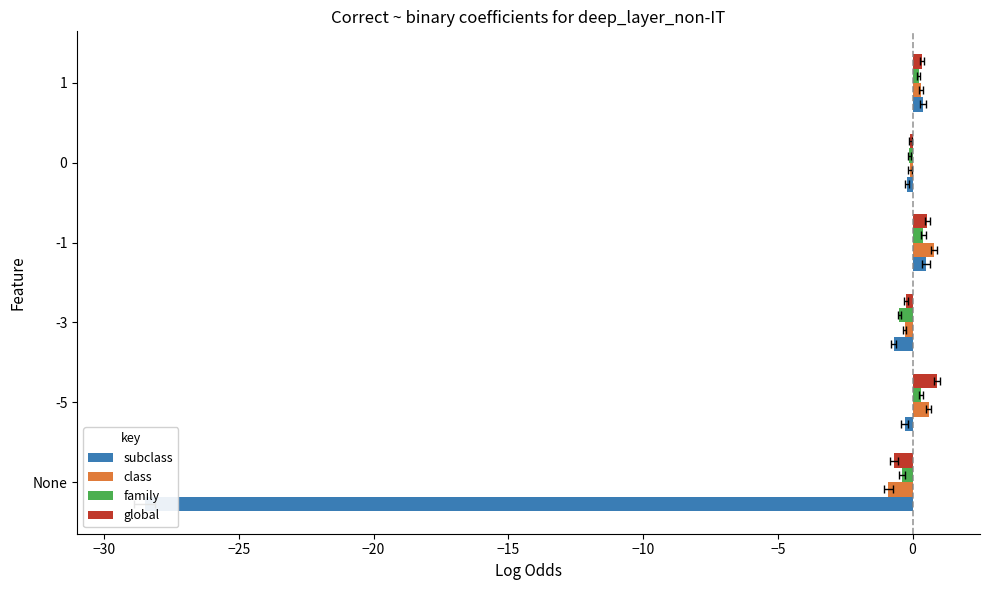

Is it true that global equals 1.3 at -5?

False